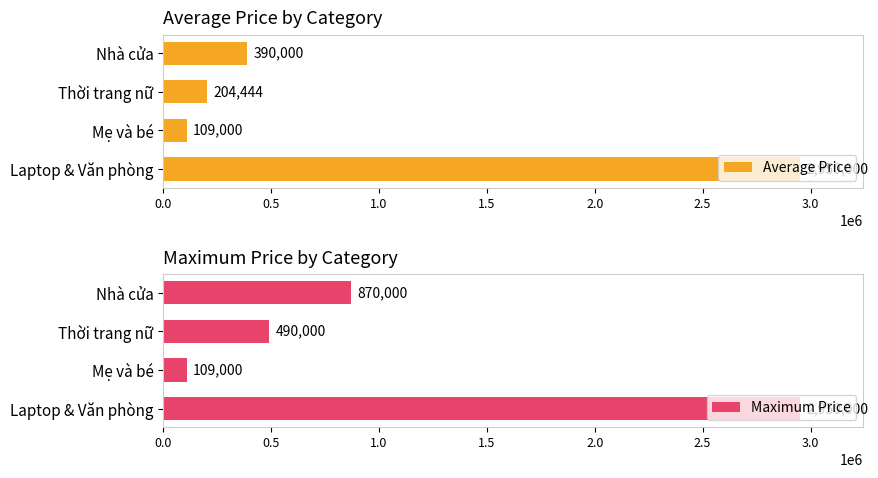

What is the highest value of the Average Price series?

2950000